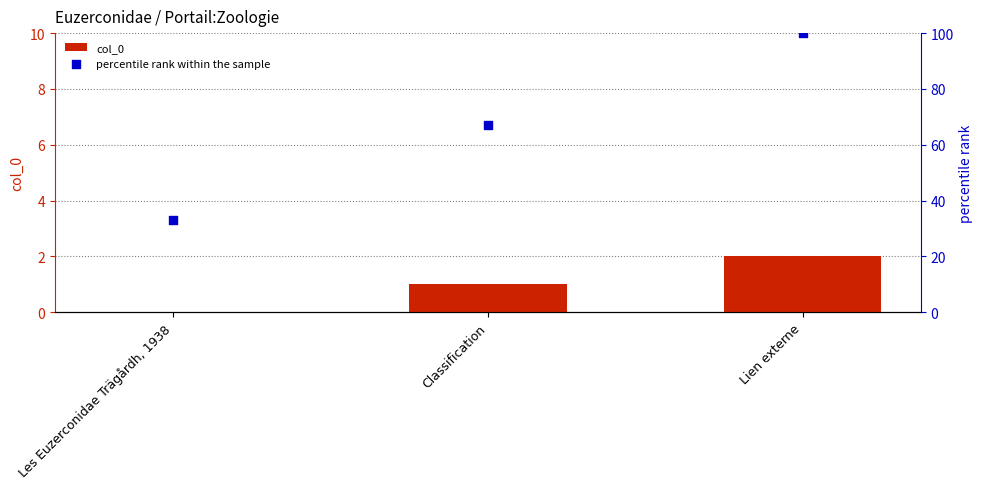

At how many categories does at least one series exceed 80?

1